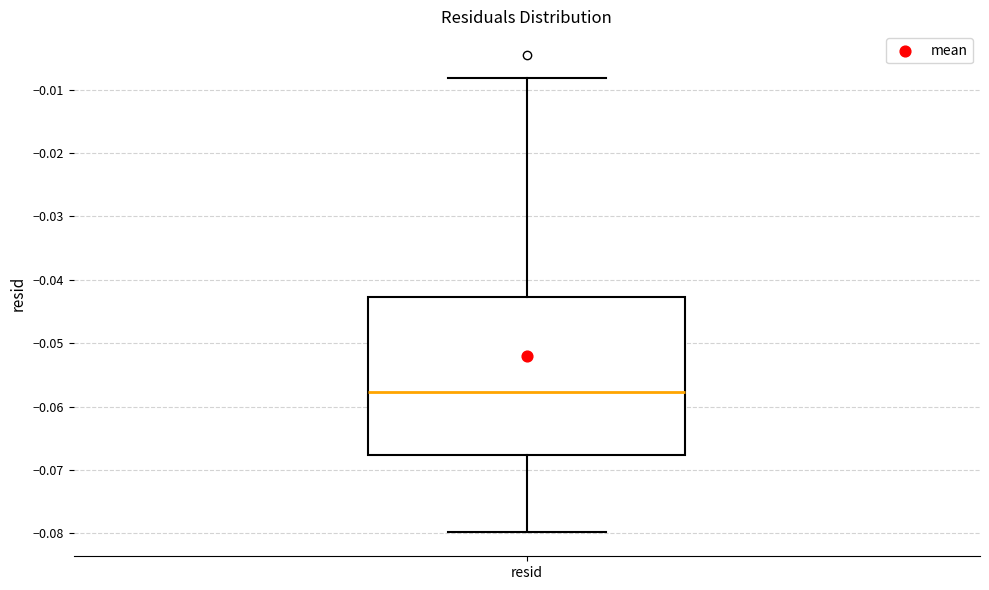

Transcribe this box plot: give where the median line is, the range the box spans, and where the two whiskers end, as read against the y-axis. The values are not printed on the chart, so give them approximately, as read against the axis.

median -0.058, box -0.068 to -0.043, whiskers -0.080 to -0.008